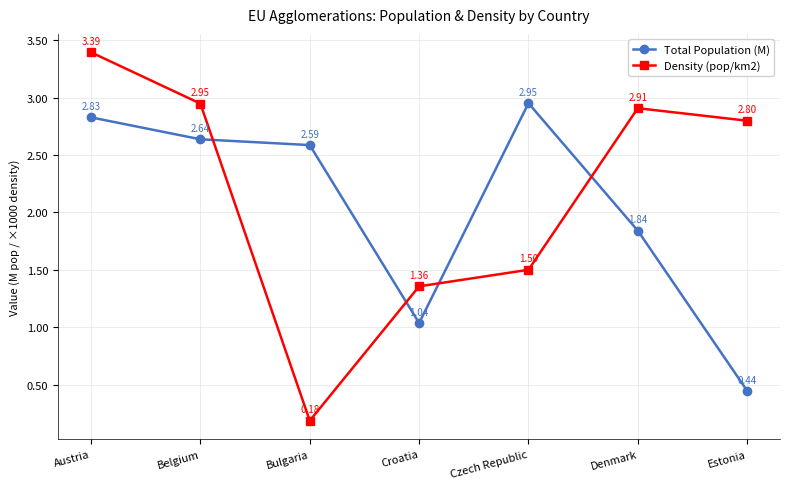

At how many categories does at least one series exceed 2?

6